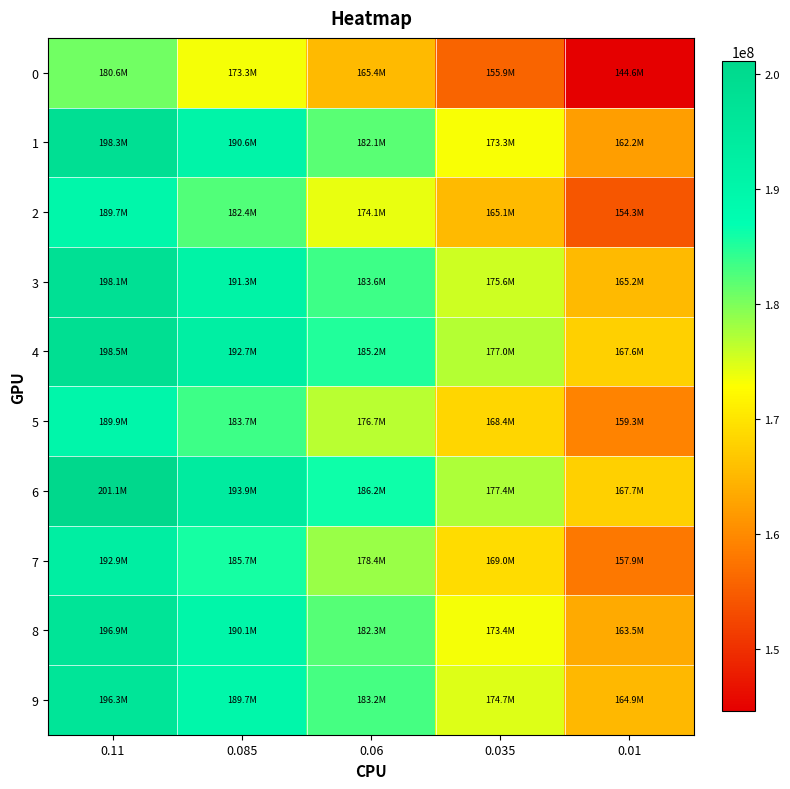

Rank the series at 0.11 from highest to lowest value.

6, 4, 1, 3, 8, 9, 7, 5, 2, 0